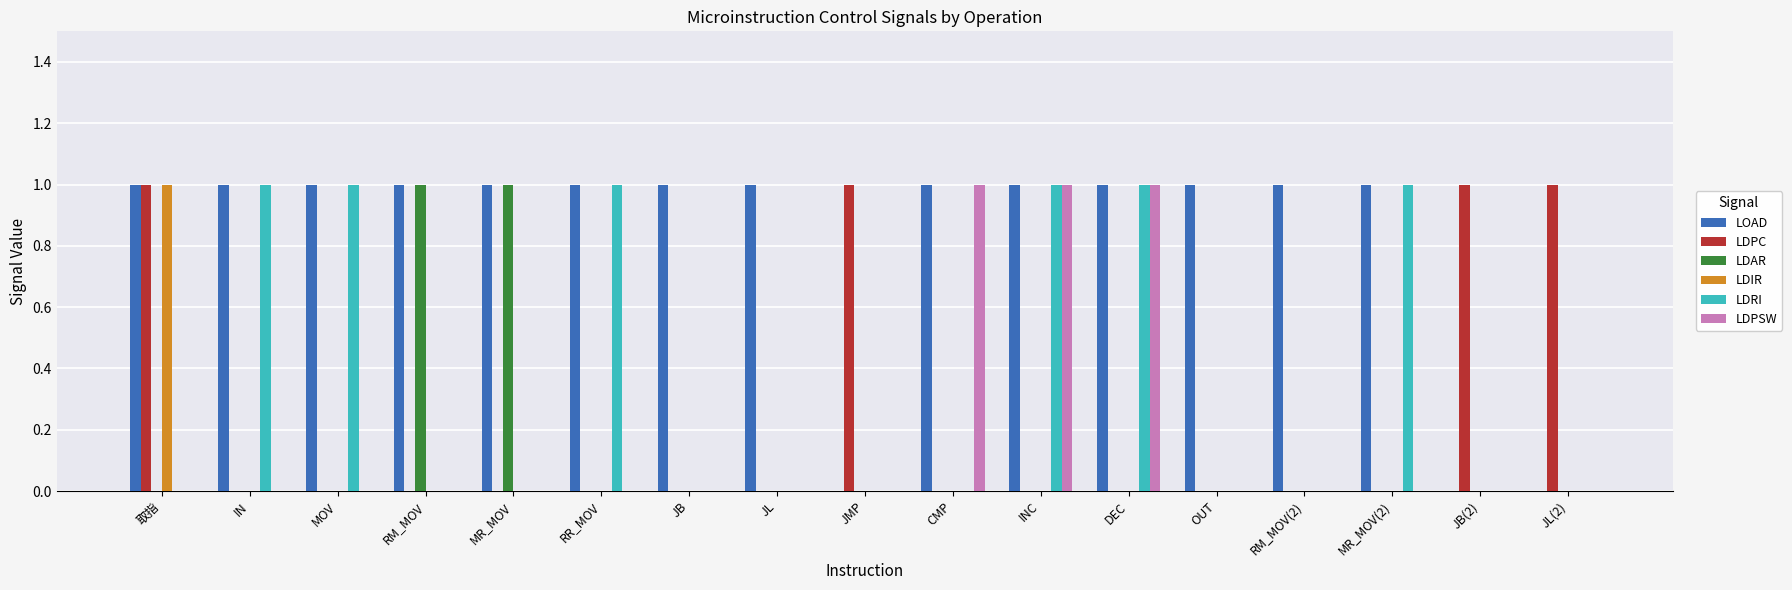

What is the total value across all series at DEC?

3